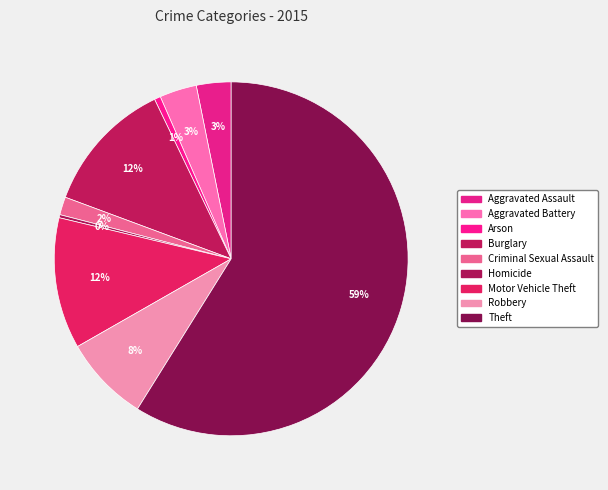

Between Arson and Criminal Sexual Assault, which is larger?

Criminal Sexual Assault